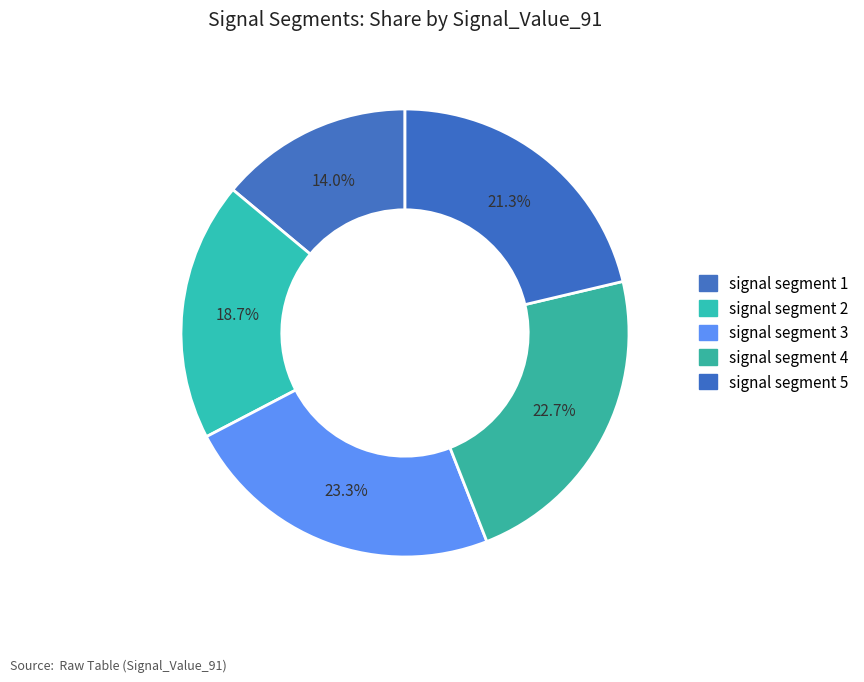

To the nearest percent, what portion does signal segment 1 represent?

14%